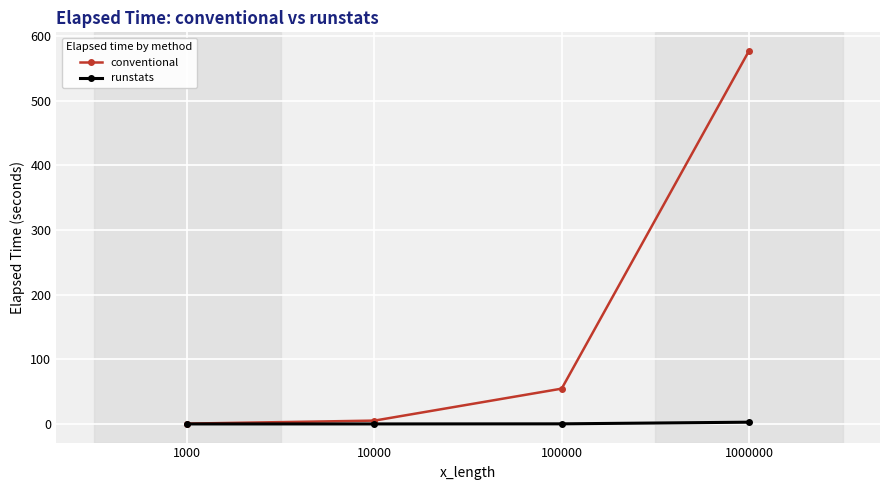

Which category has the highest value across all series?

1000000